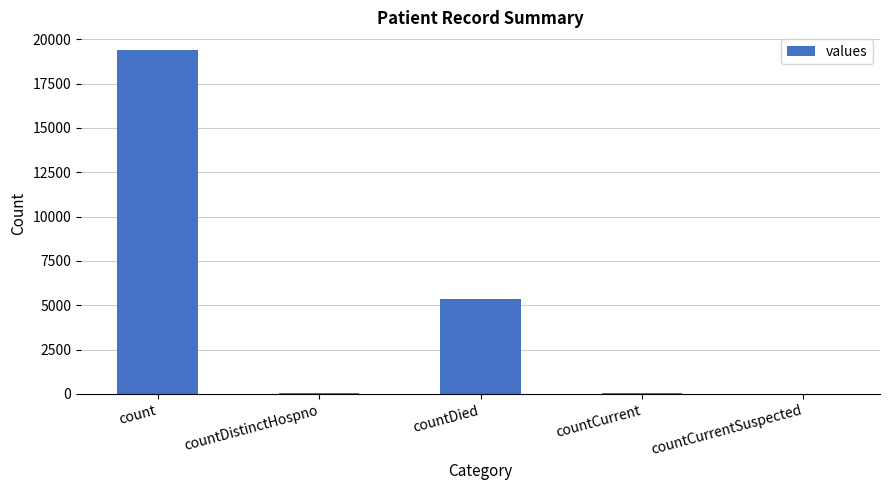

Are the bars grouped side by side (vs. stacked)?

No